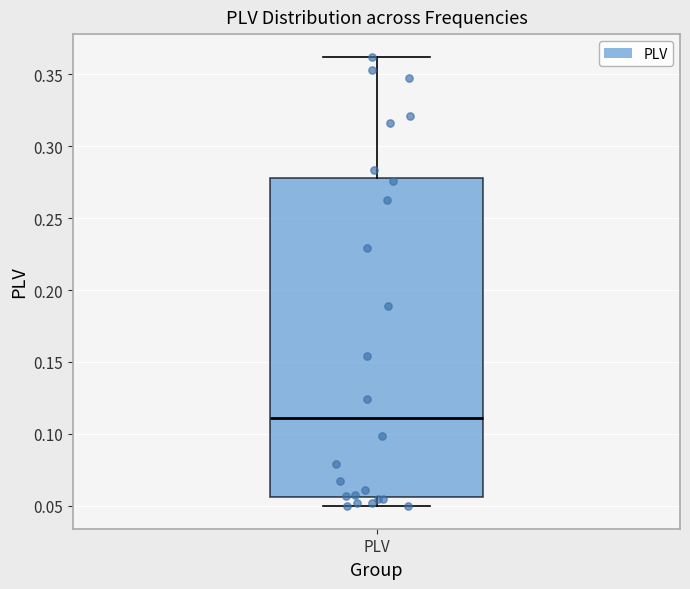

Read this box plot against the y-axis: the position of the median line, the range covered by the box, and the ends of both whiskers. The values are not printed on the chart, so give them approximately, as read against the axis.

median 0.110, box 0.055 to 0.280, whiskers 0.050 to 0.360